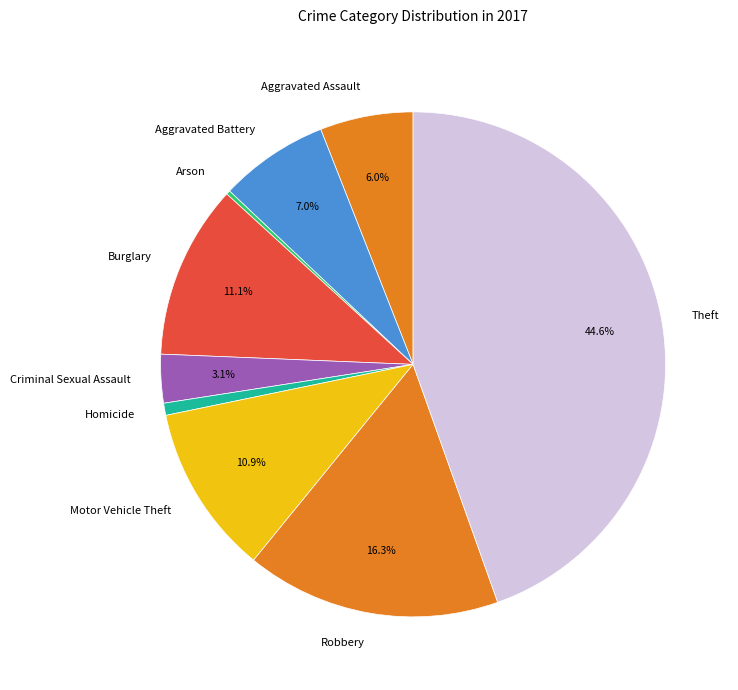

Which has a higher value, Burglary or Aggravated Assault?

Burglary